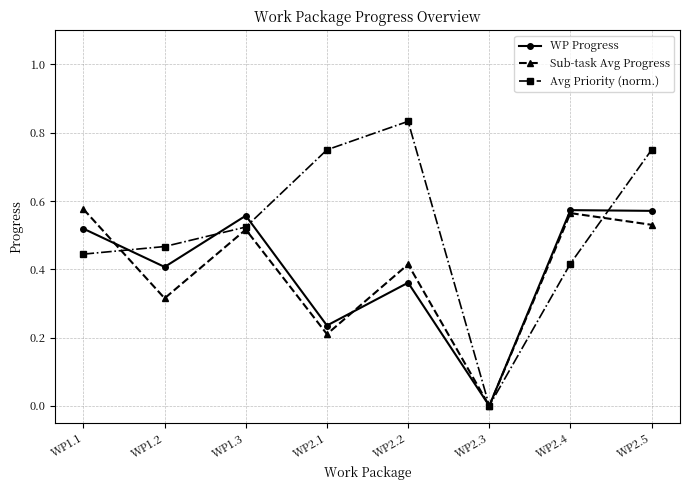

What is the label of the 2nd point from the right?

WP2.4